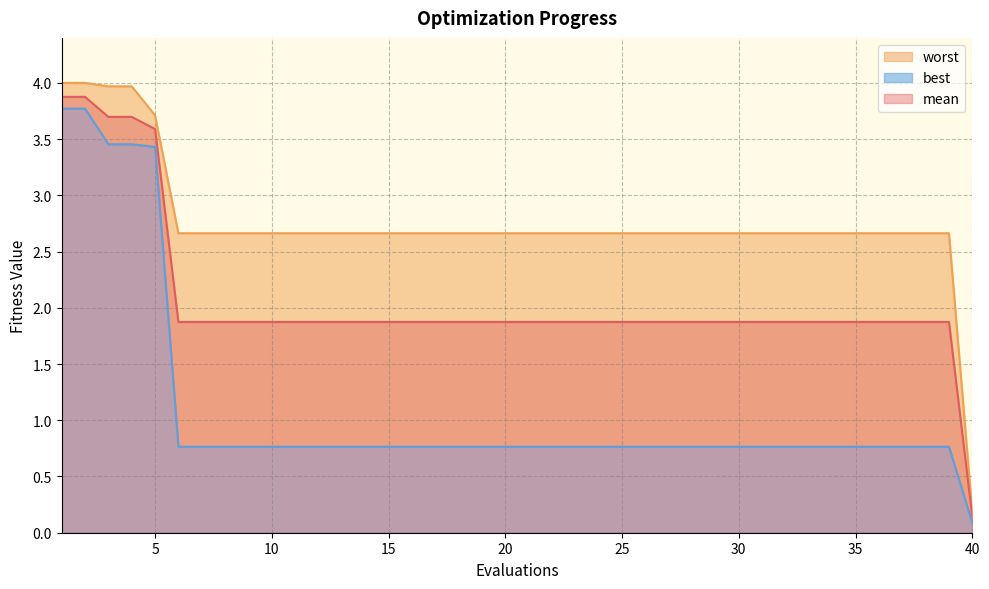

How many data points in mean are less than 1?

1